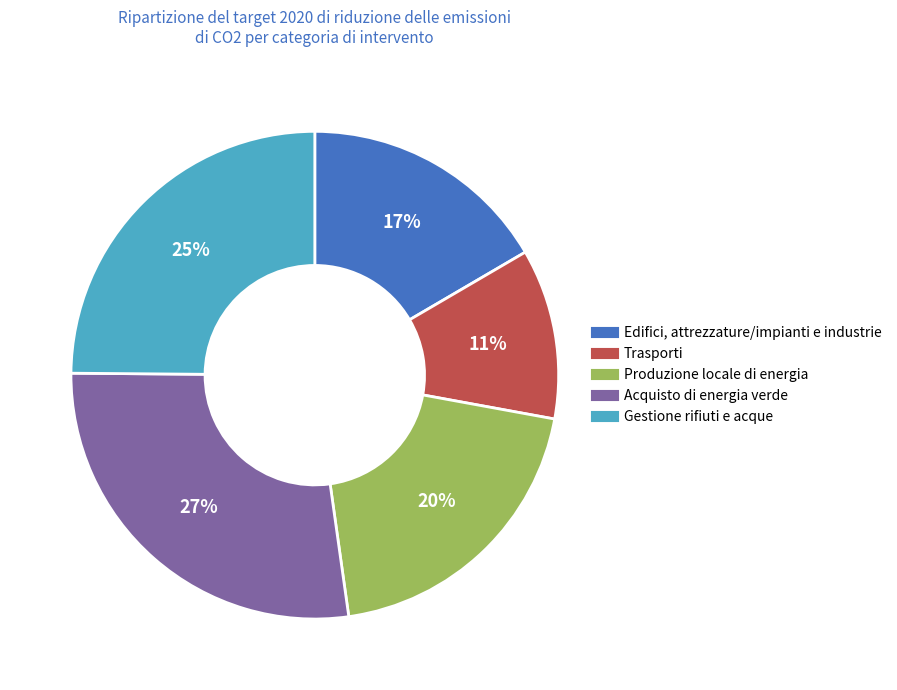

To the nearest percent, what is the difference between the largest and smallest slice percentages?

16%